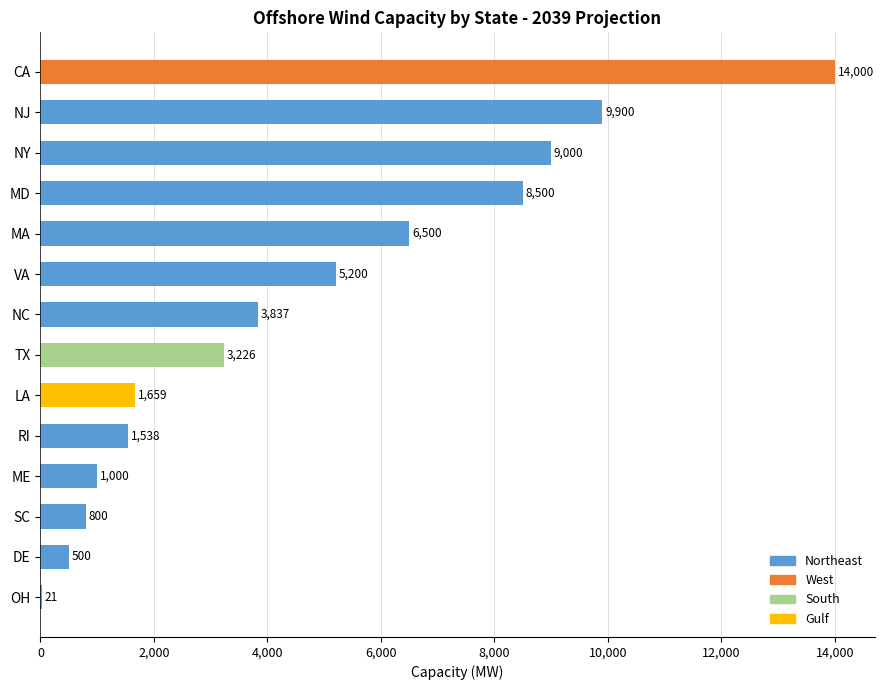

What is the sum of the values at OH and CA?

14021